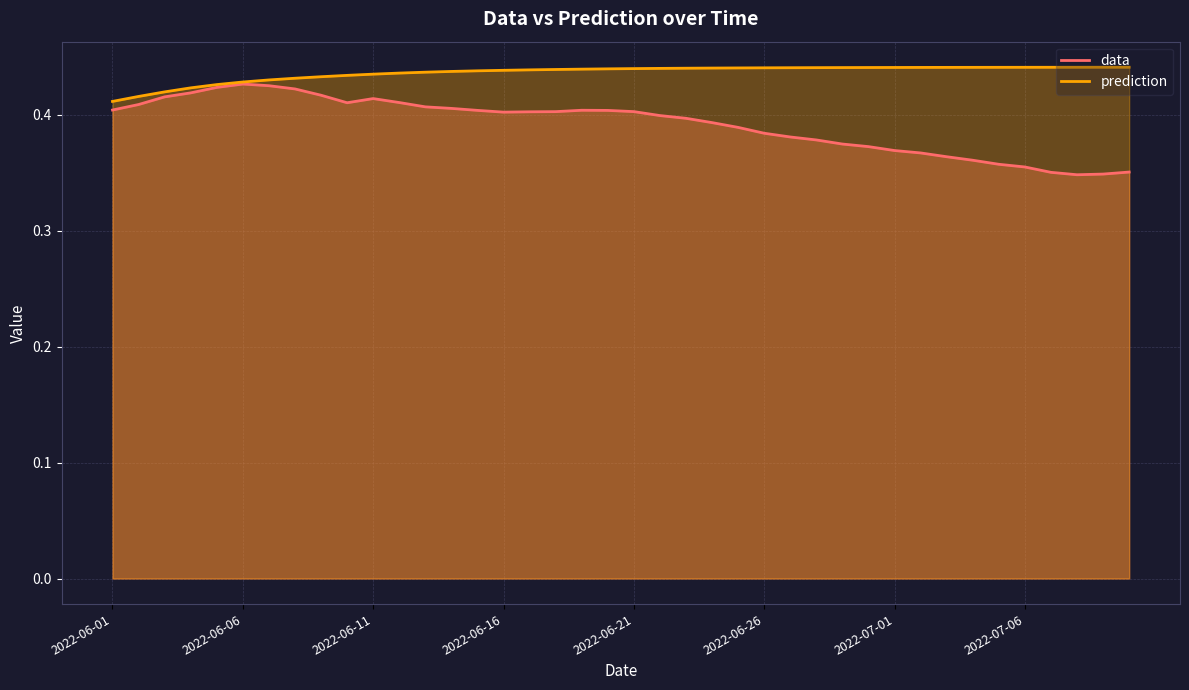

Rank the series by their average value, from lowest to highest.

data, prediction